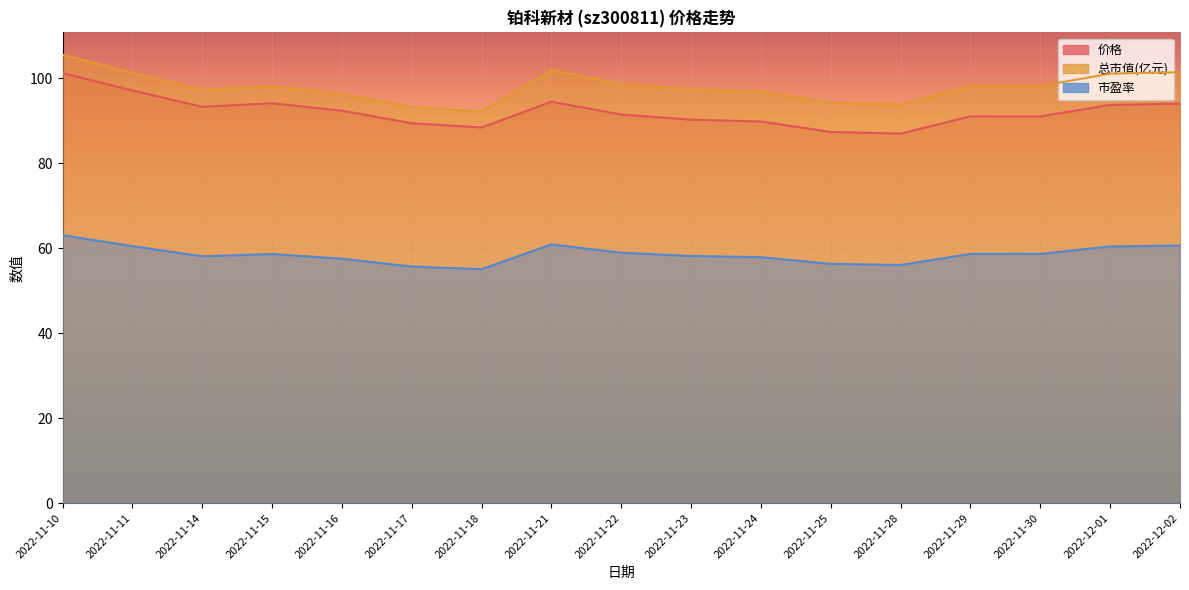

List the labels in order of 价格 value, smallest first.

2022-11-28, 2022-11-25, 2022-11-18, 2022-11-17, 2022-11-24, 2022-11-23, 2022-11-30, 2022-11-29, 2022-11-22, 2022-11-16, 2022-11-14, 2022-12-01, 2022-12-02, 2022-11-15, 2022-11-21, 2022-11-11, 2022-11-10